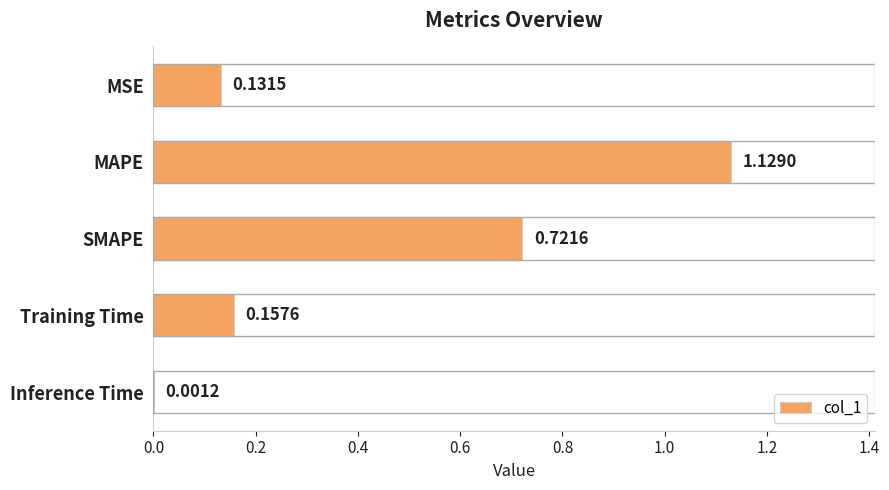

Are the bars horizontal?

Yes